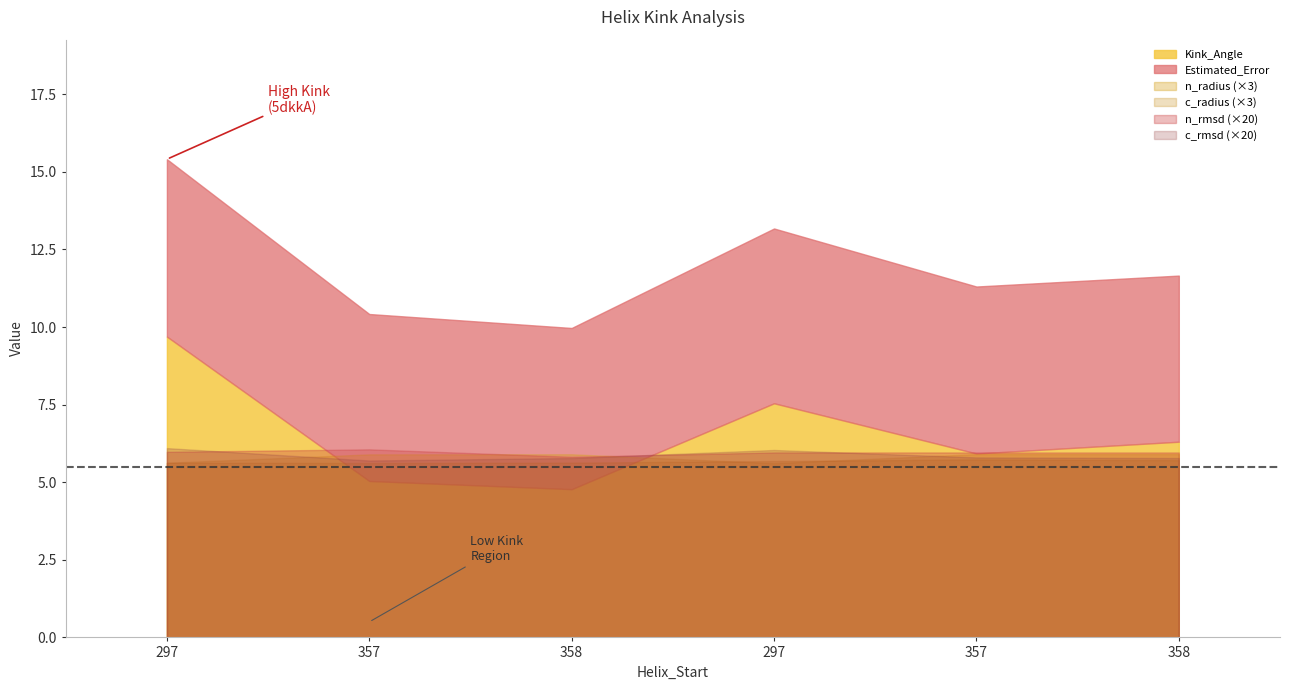

What is the difference between the n_radius values at 297 and 358?

0.1